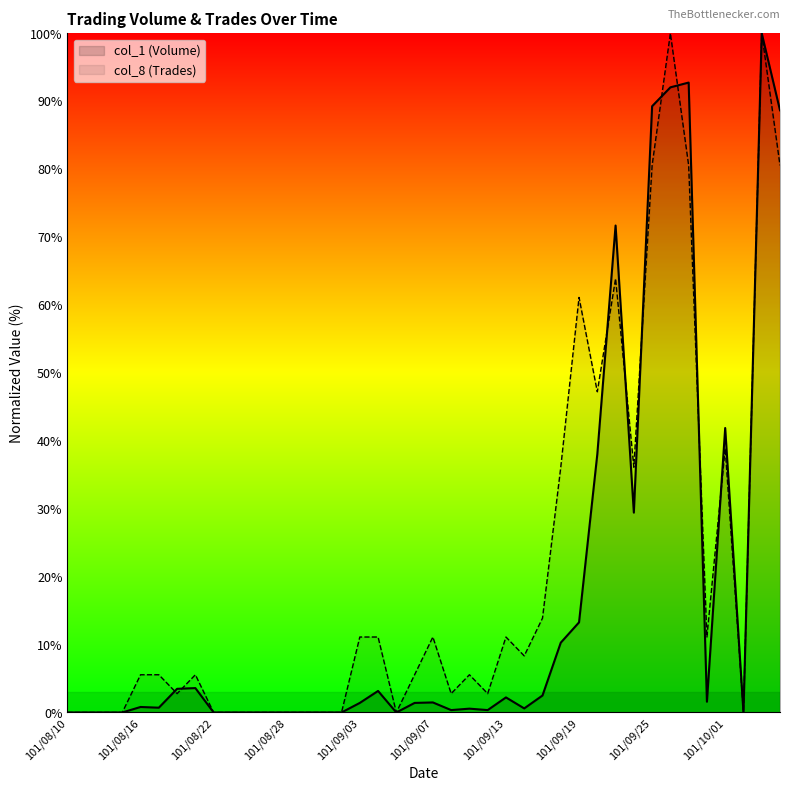

Rank the categories by col_1 (Volume) value from lowest to highest.

101/08/10, 101/08/13, 101/08/14, 101/08/15, 101/08/22, 101/08/23, 101/08/24, 101/08/27, 101/08/28, 101/08/29, 101/08/30, 101/08/31, 101/09/05, 101/10/02, 101/09/10, 101/09/12, 101/09/11, 101/09/14, 101/08/17, 101/08/16, 101/09/03, 101/09/06, 101/09/07, 101/09/28, 101/09/13, 101/09/17, 101/09/04, 101/08/20, 101/08/21, 101/09/18, 101/09/19, 101/09/24, 101/09/20, 101/10/01, 101/09/21, 101/10/04, 101/09/25, 101/09/26, 101/09/27, 101/10/03